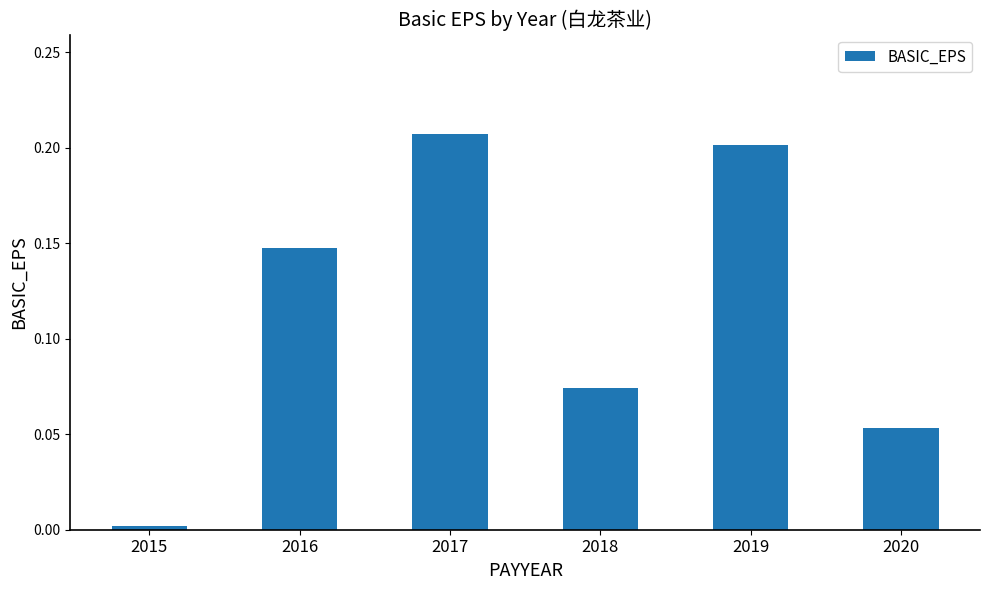

Which label corresponds to the largest value in the chart?

2017